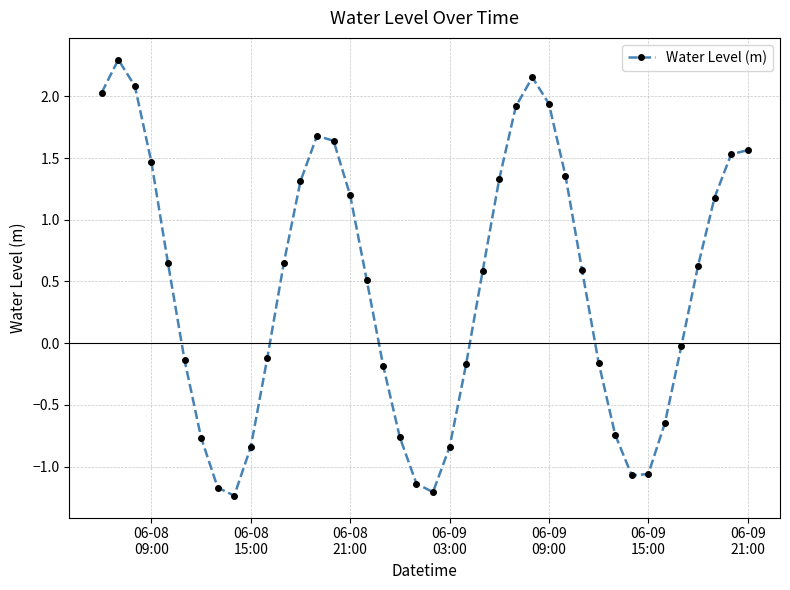

What is the minimum value shown in the chart?

-1.2